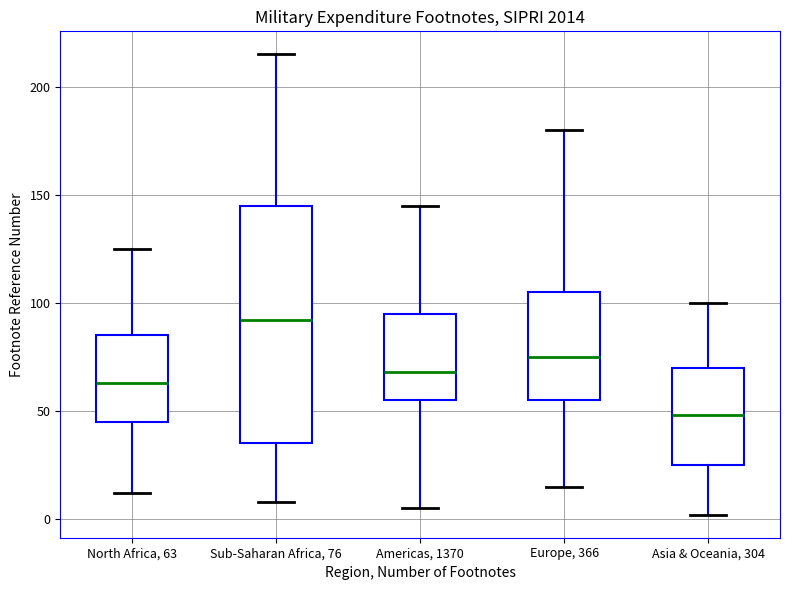

Comparing the boxes themselves (not the whiskers), which one is the tallest?

Sub-Saharan Africa, 76